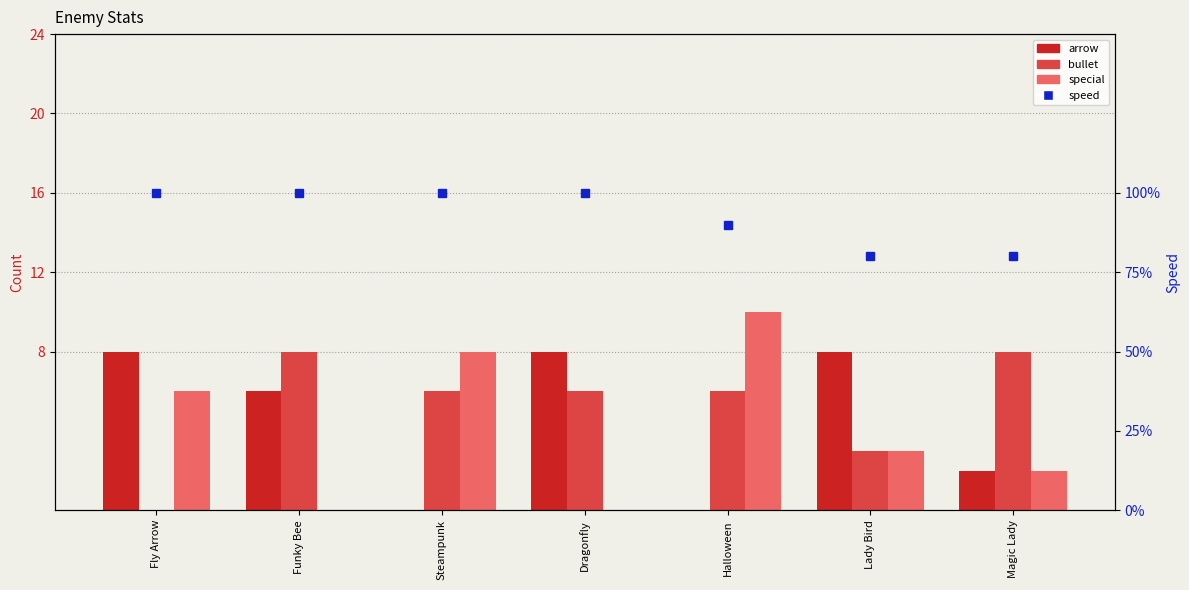

What is the maximum value shown in the chart?

10